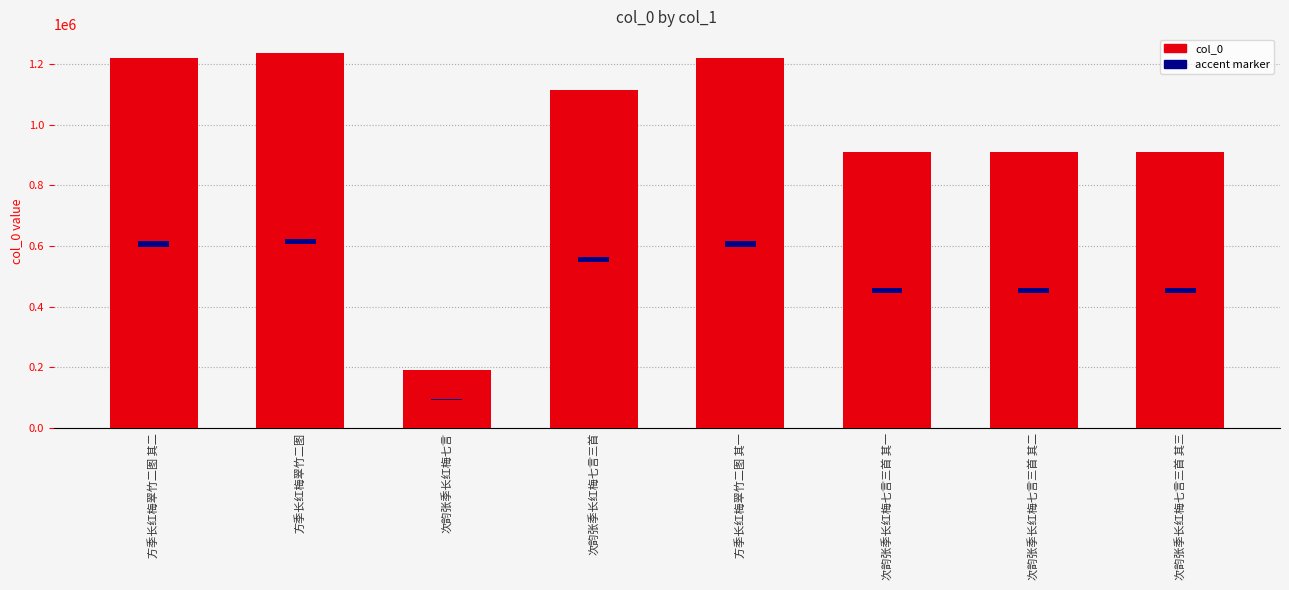

What is the difference between the values at 次韵张季长红梅七言三首 其二 and 方季长红梅翠竹二图 其一?

309788